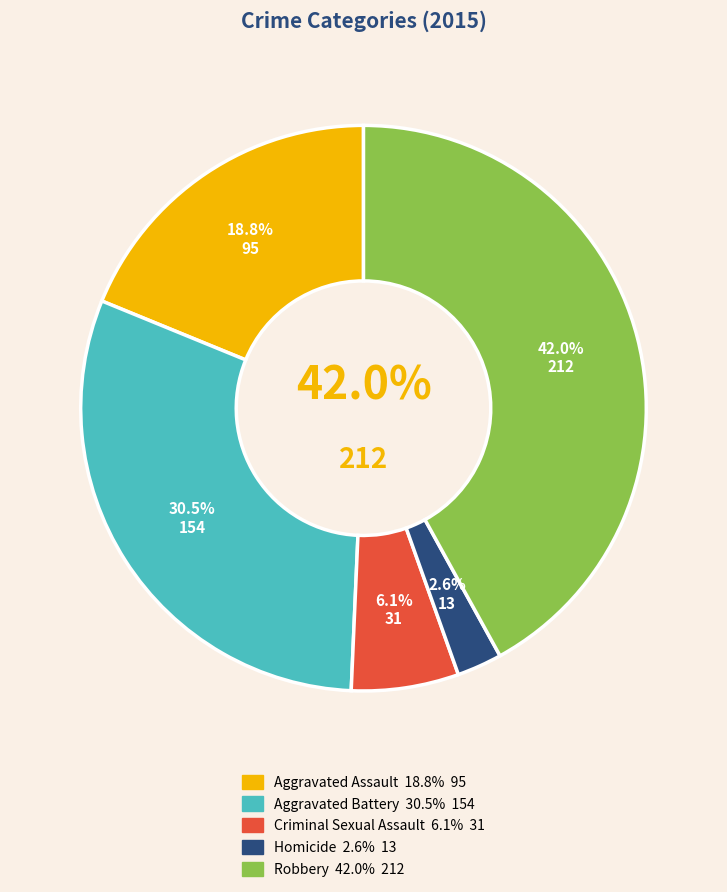

Rank the categories by value from highest to lowest.

Robbery, Aggravated Battery, Aggravated Assault, Criminal Sexual Assault, Homicide